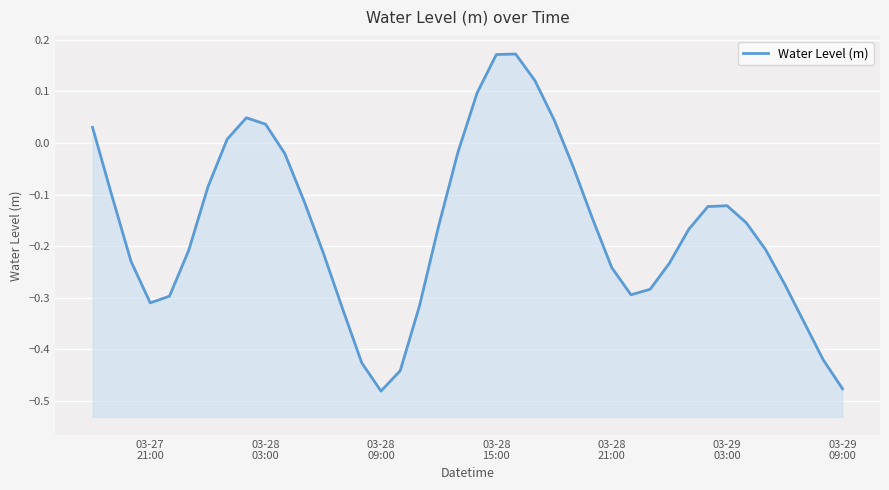

How many interior local peaks (higher than both neighbors) does the data have?

3